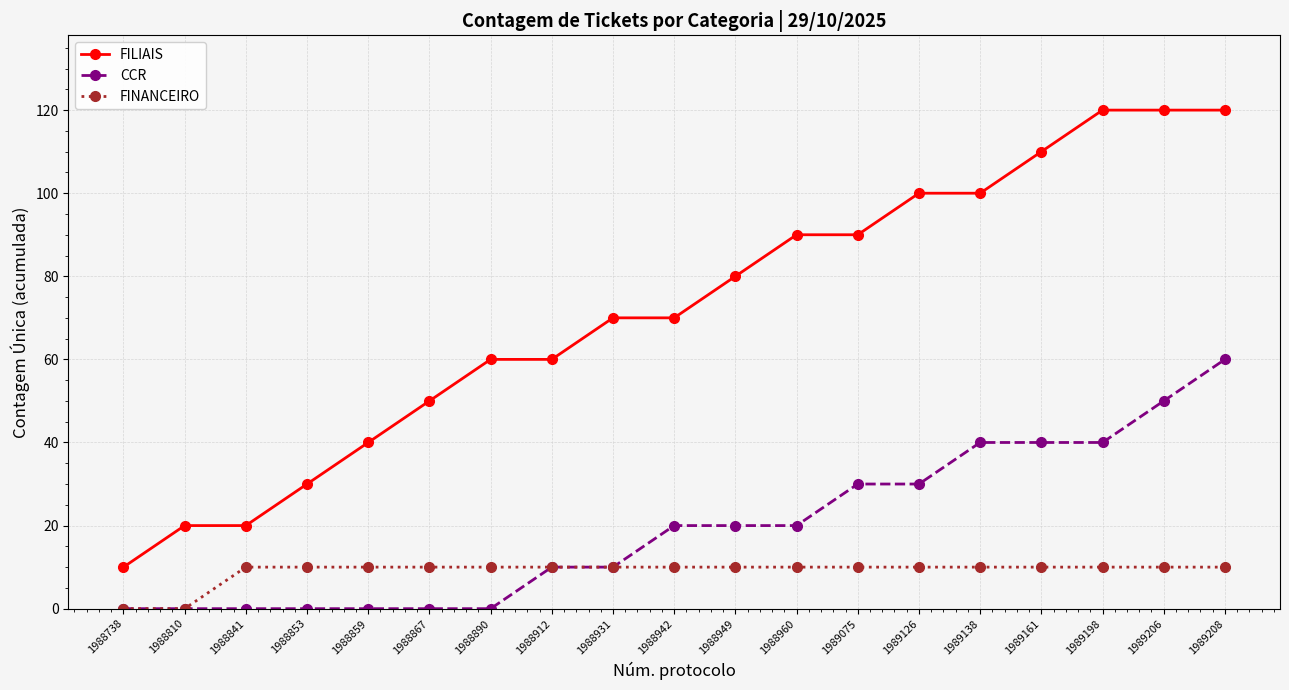

What is the spread (max minus min) of values at 1988853?

30